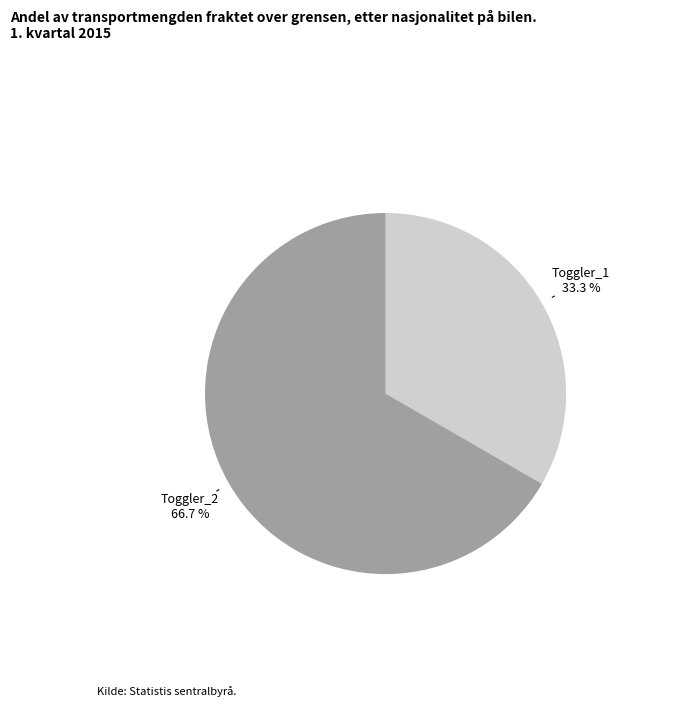

Is it true that Toggler_1 is 46% of the pie?

False